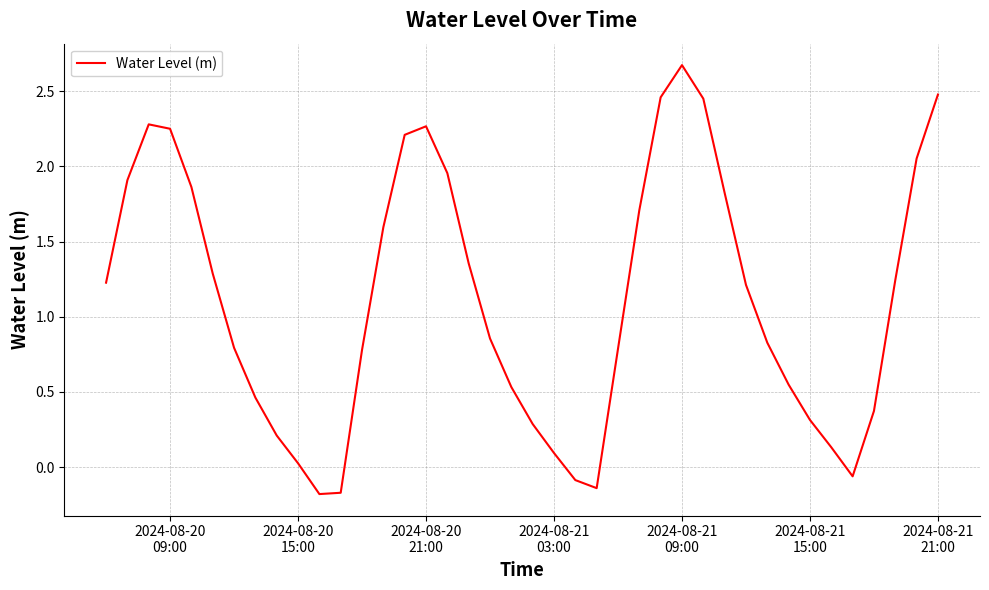

How many lines are shown in the chart?

1